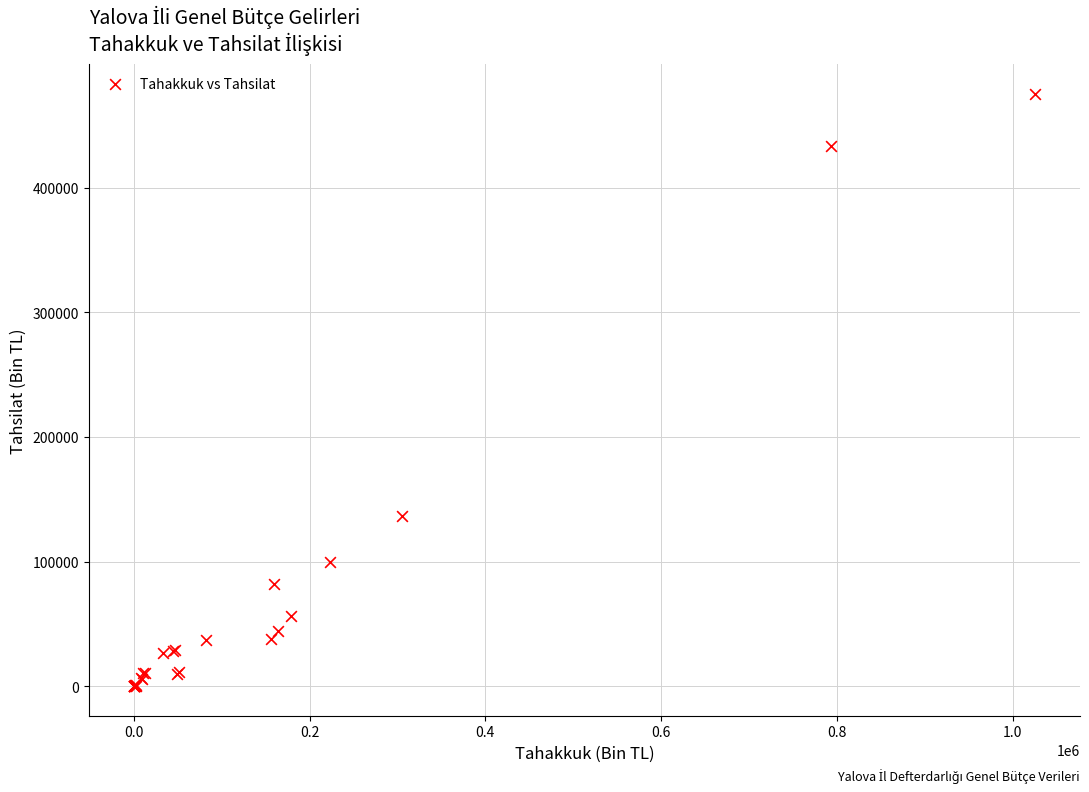

What Y value in the scatter plot is closest to 237669?

136430